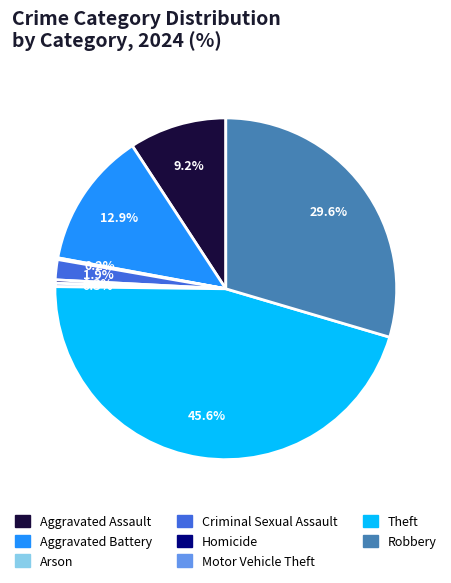

To the nearest percent, what is the combined percentage of Aggravated Assault and Theft?

55%